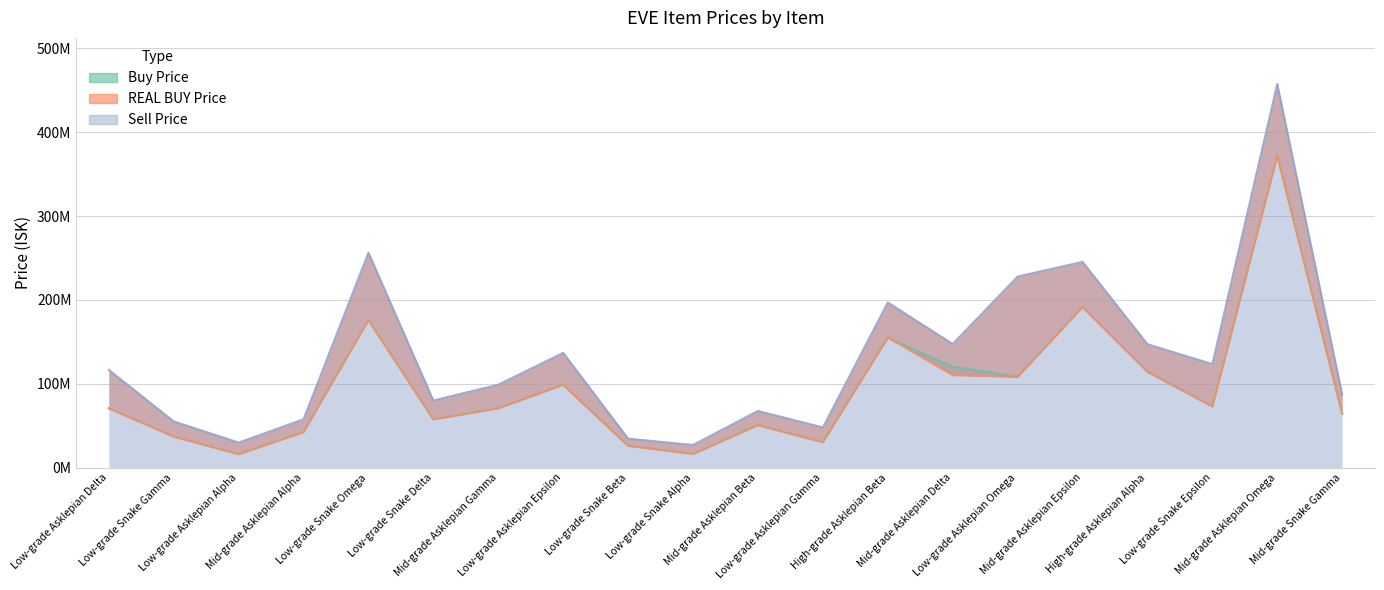

At which label is Buy Price closest to 194120000?

Mid-grade Asklepian Epsilon